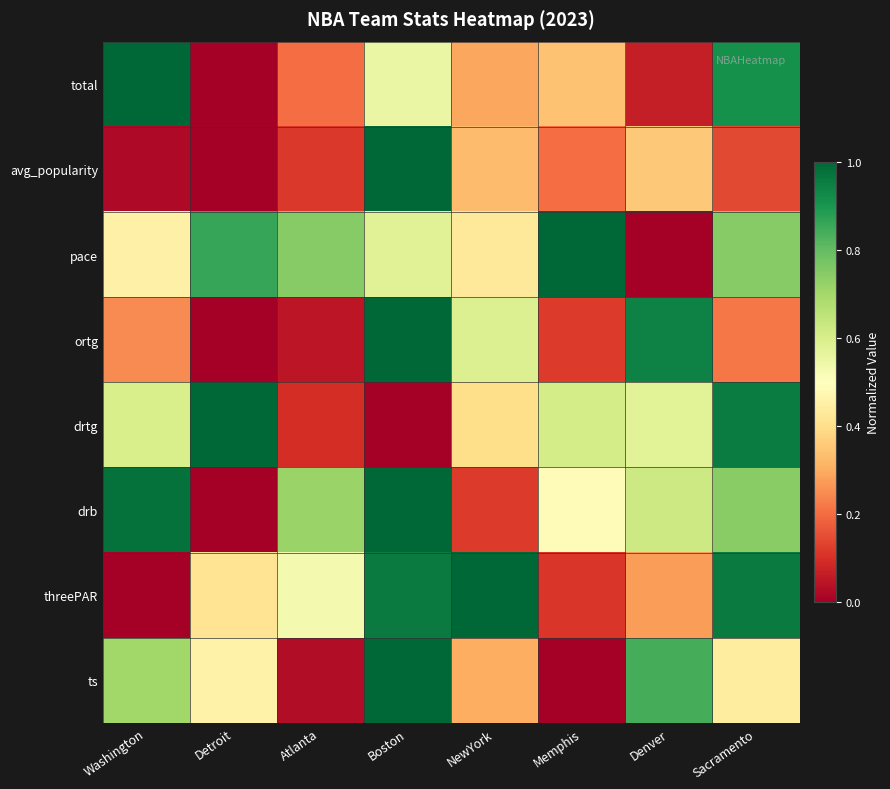

What is the total value across all series at Atlanta?

2.5